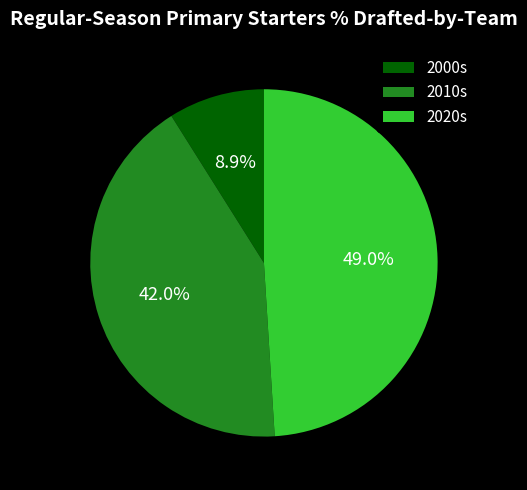

How many segments does this pie chart have?

3